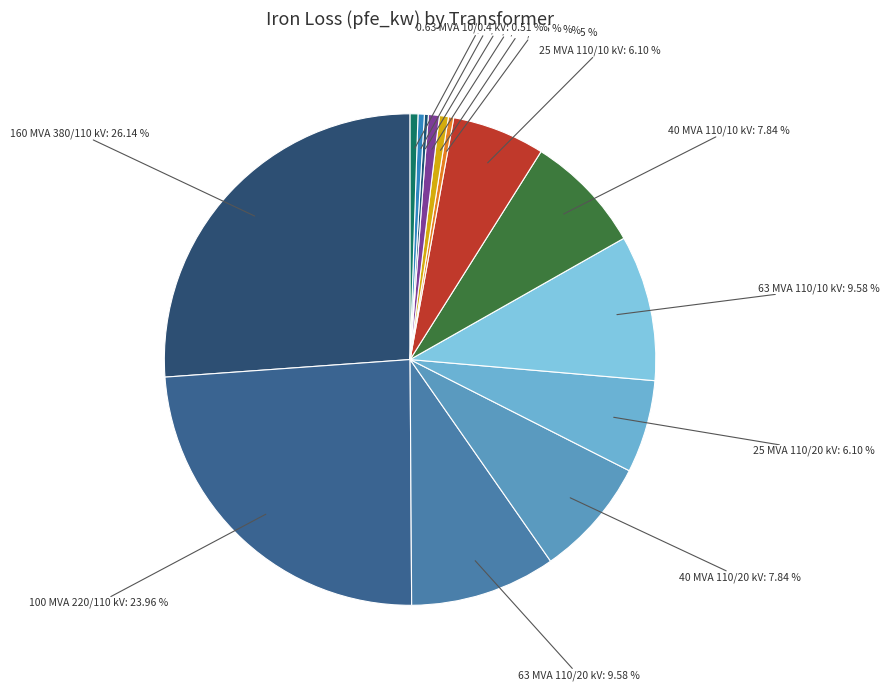

Rank the categories by value from highest to lowest.

160 MVA 380/110 kV, 100 MVA 220/110 kV, 63 MVA 110/20 kV, 63 MVA 110/10 kV, 40 MVA 110/20 kV, 40 MVA 110/10 kV, 25 MVA 110/20 kV, 25 MVA 110/10 kV, 0.63 MVA 20/0.4 kV, 0.4 MVA 20/0.4 kV, 0.63 MVA 10/0.4 kV, 0.4 MVA 10/0.4 kV, 0.25 MVA 20/0.4 kV, 0.25 MVA 10/0.4 kV